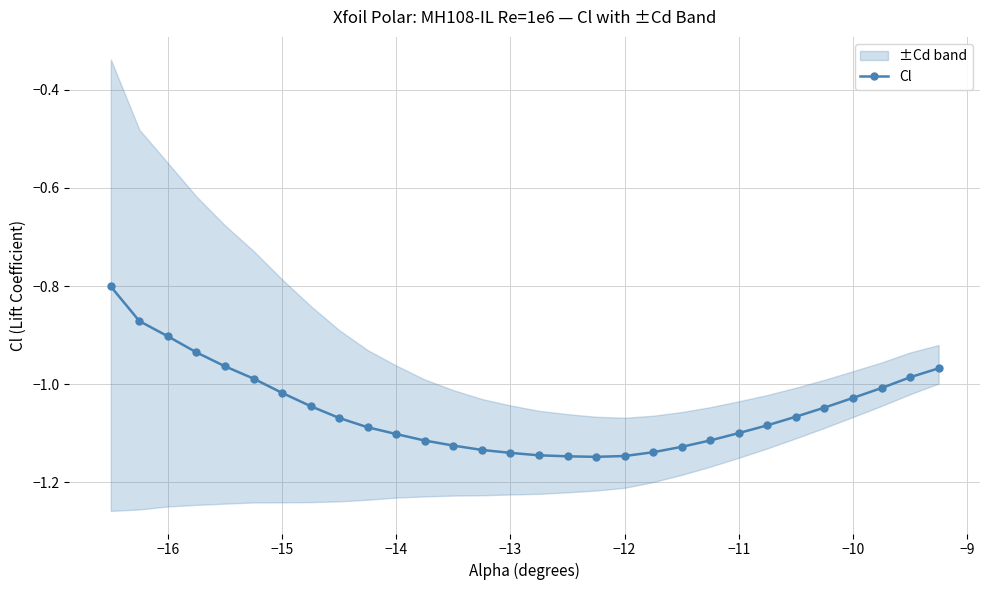

What is the average value?

-1.1